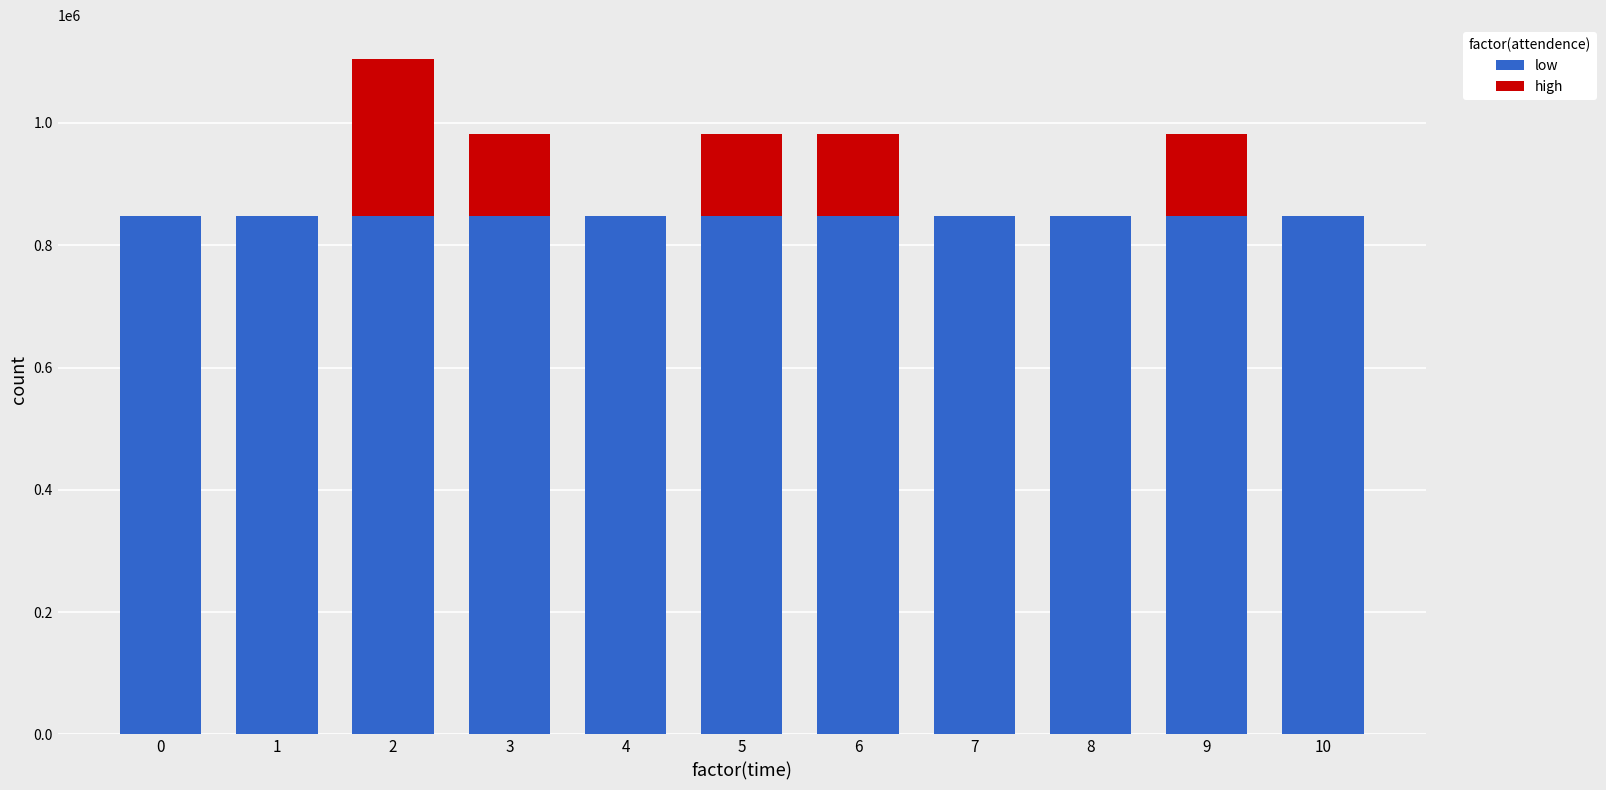

What is the maximum value for low?

848081